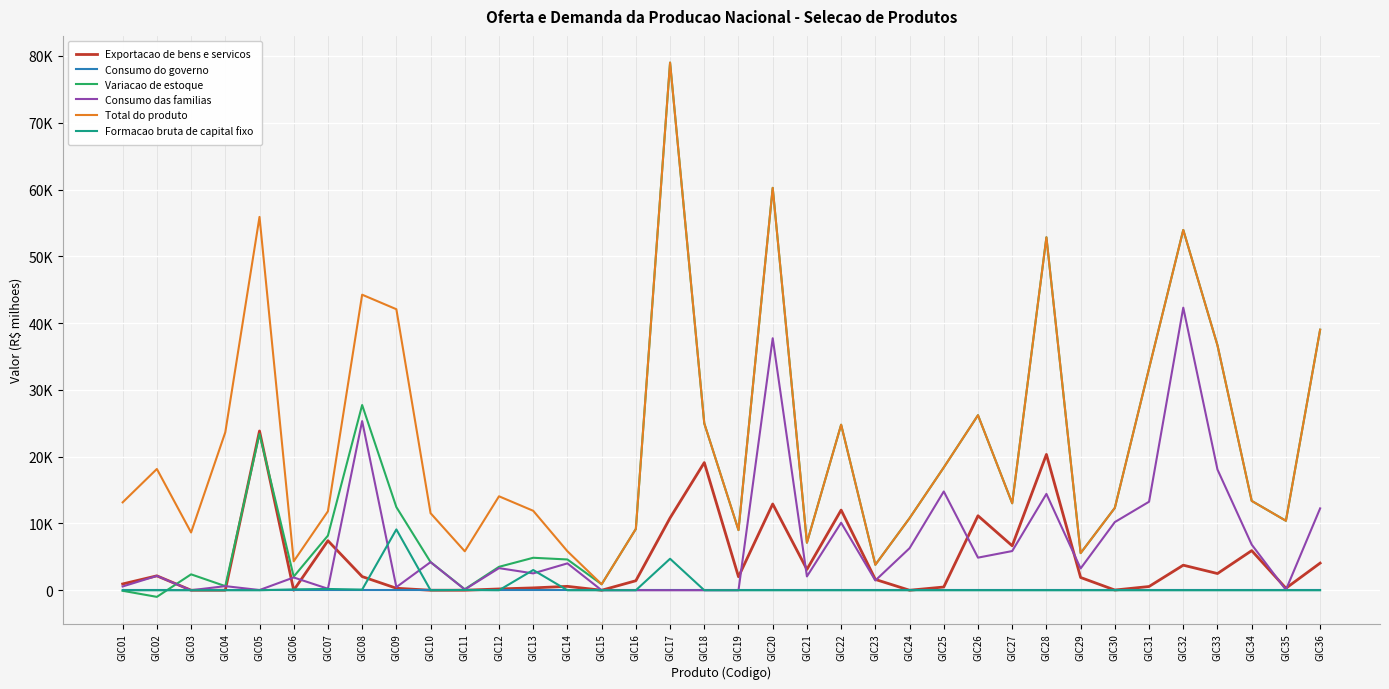

What is the average value of the Consumo das familias series?

6926.5